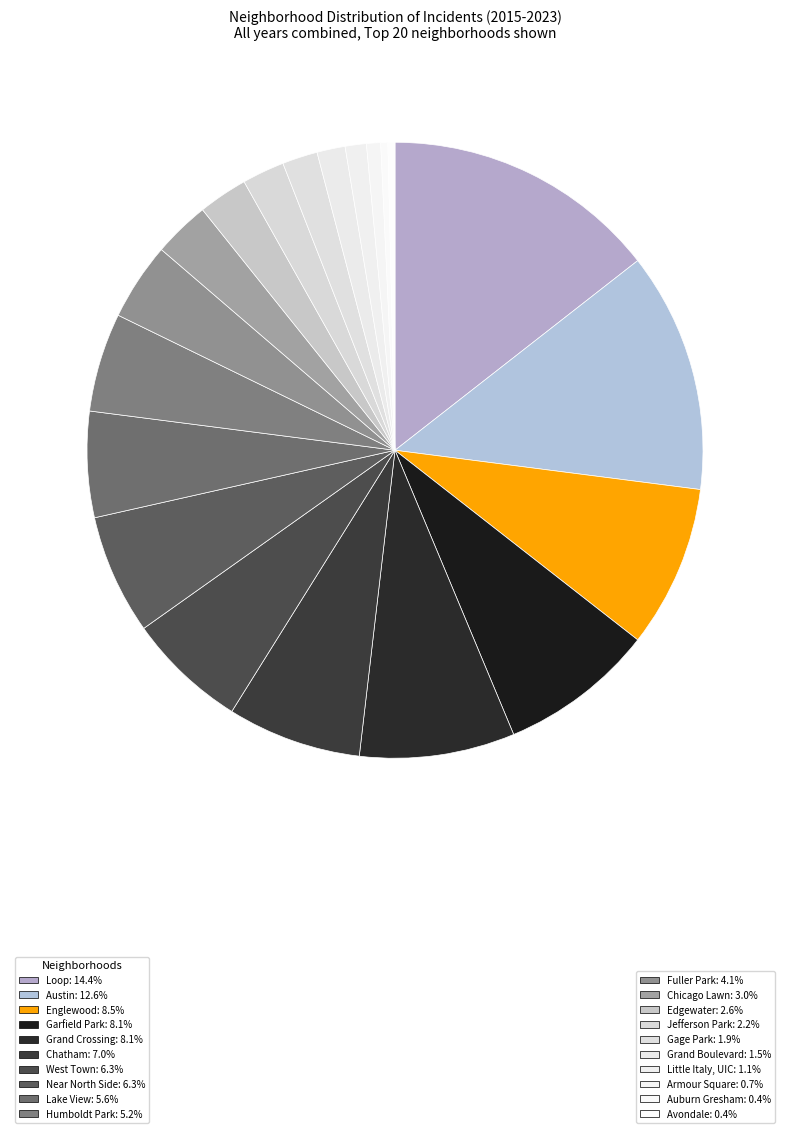

Rank the categories by value from highest to lowest.

Loop, Austin, Englewood, Garfield Park, Grand Crossing, Chatham, West Town, Near North Side, Lake View, Humboldt Park, Fuller Park, Chicago Lawn, Edgewater, Jefferson Park, Gage Park, Grand Boulevard, Little Italy, UIC, Armour Square, Auburn Gresham, Avondale